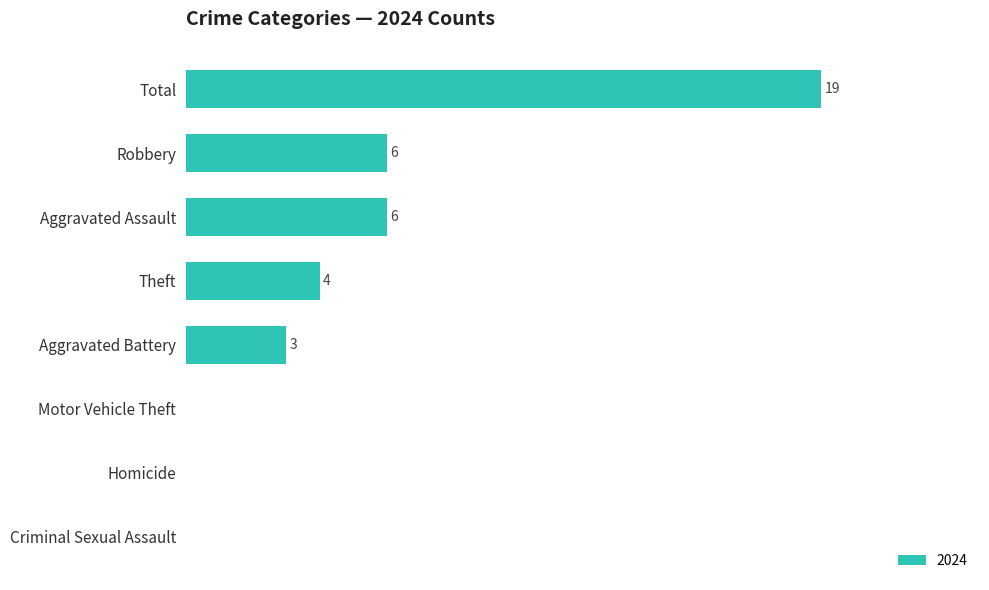

Which has a higher value, Aggravated Assault or Criminal Sexual Assault?

Aggravated Assault